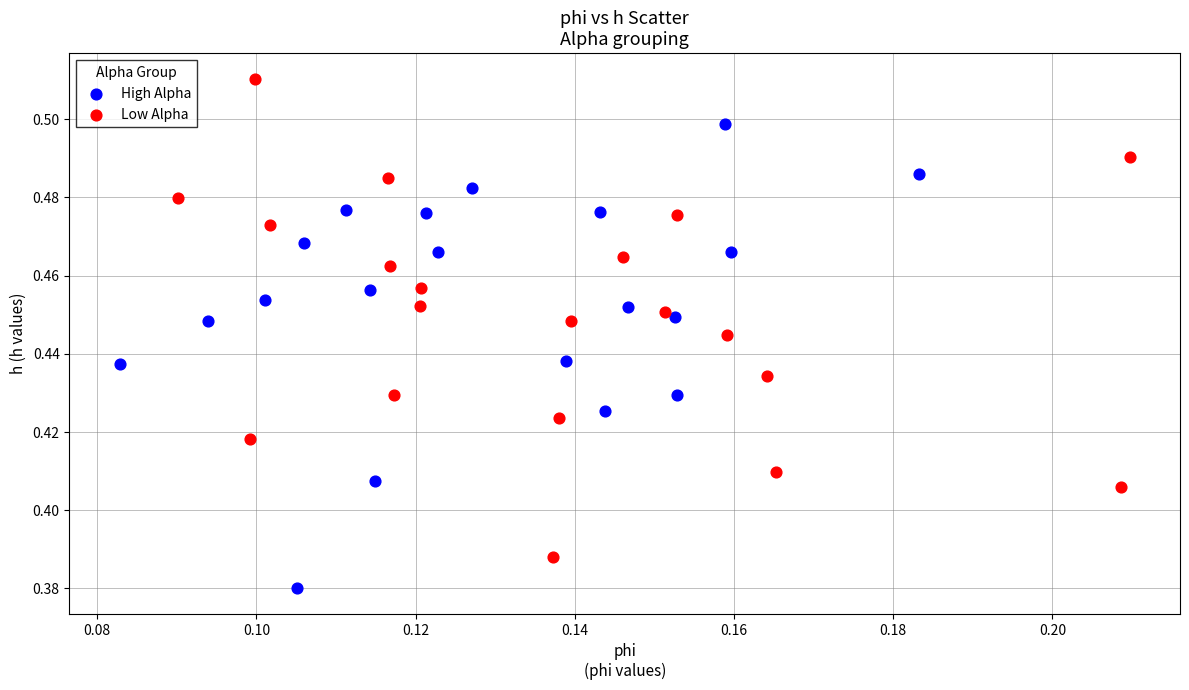

Which series reaches the maximum Y coordinate?

Low Alpha